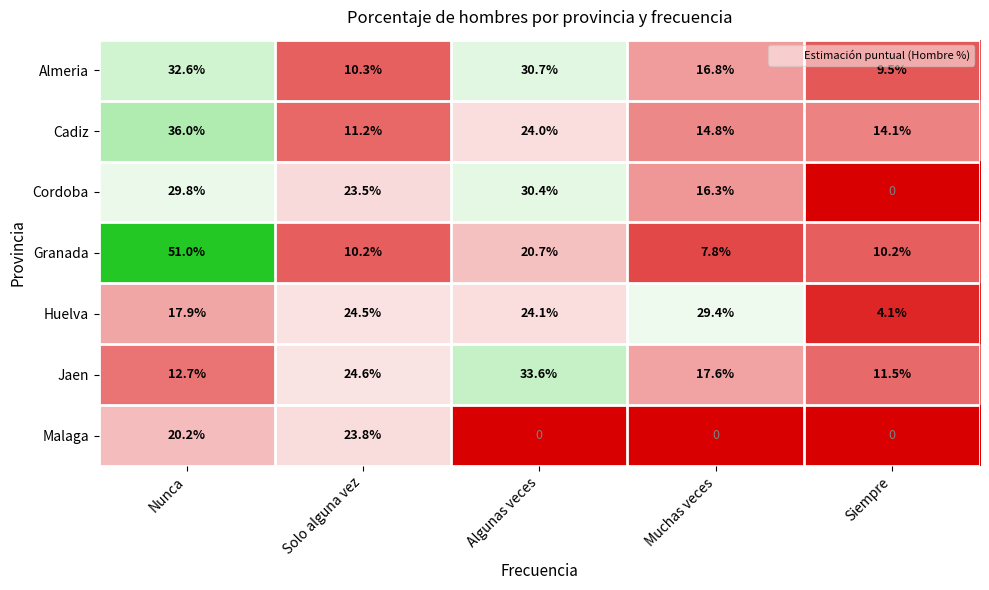

What is the spread (max minus min) of values at Nunca?

38.3